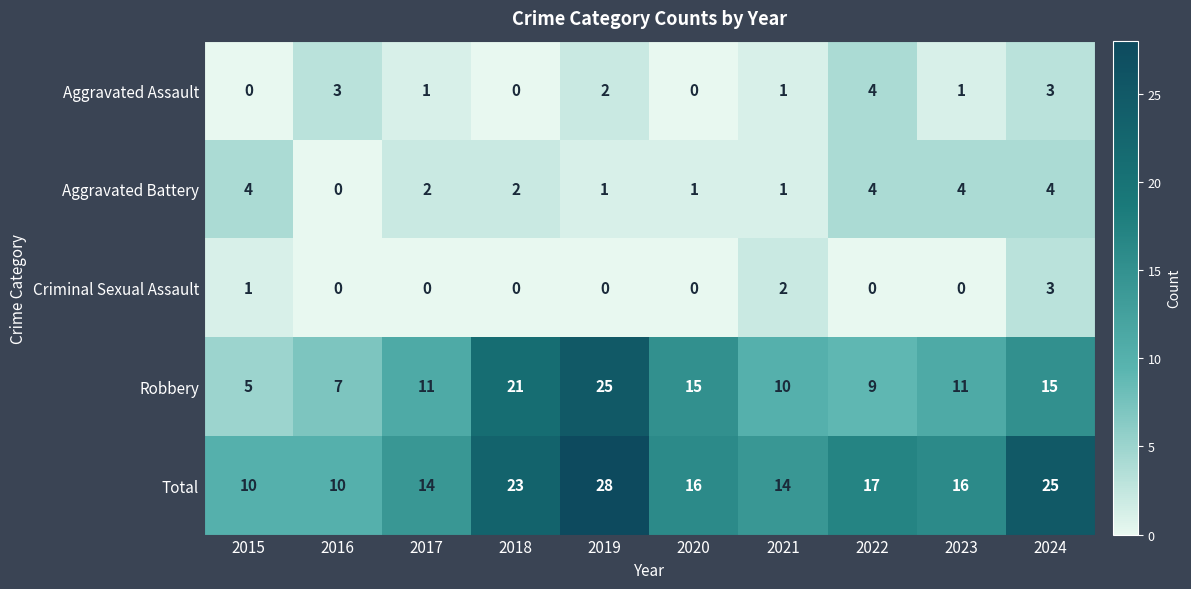

Rank the series at 2017 from highest to lowest value.

Total, Robbery, Aggravated Battery, Aggravated Assault, Criminal Sexual Assault